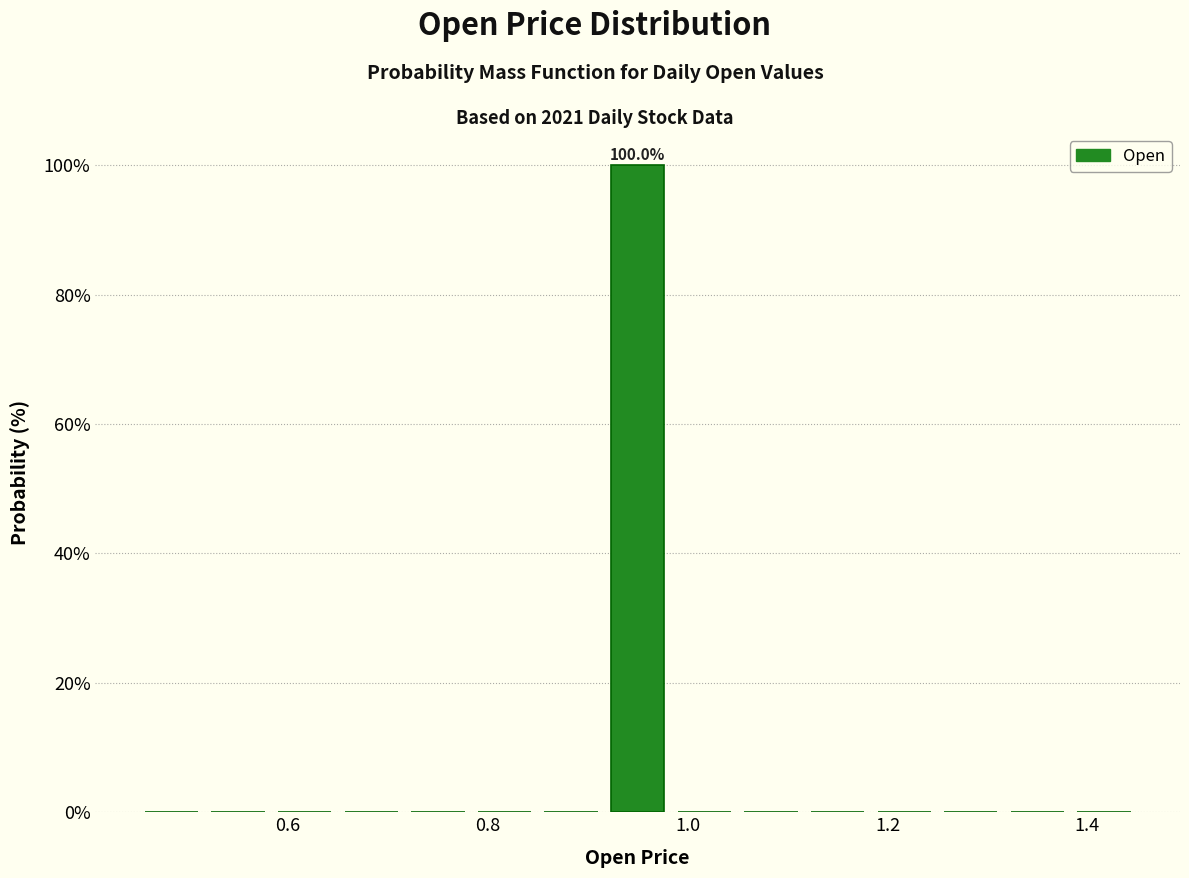

Around what value on the x-axis is the tallest bar? Give the approximate position of its centre, as read against the axis.

0.96